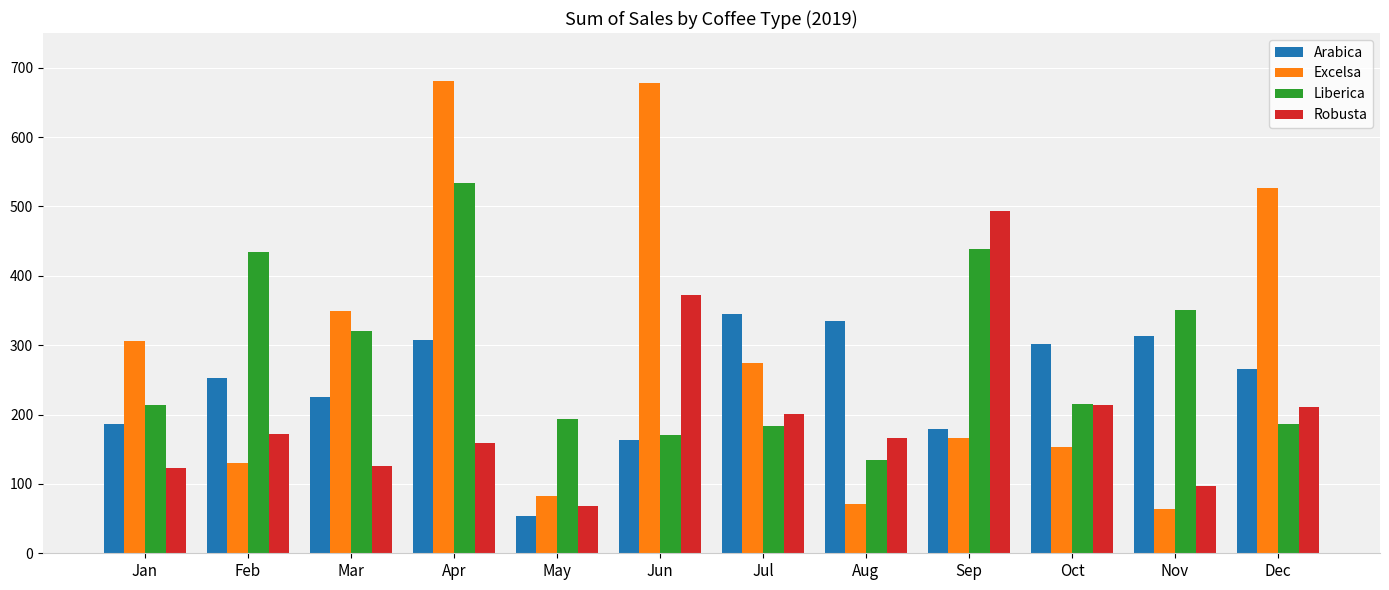

What is the value of the Robusta bar at the 12th from the left?

210.6